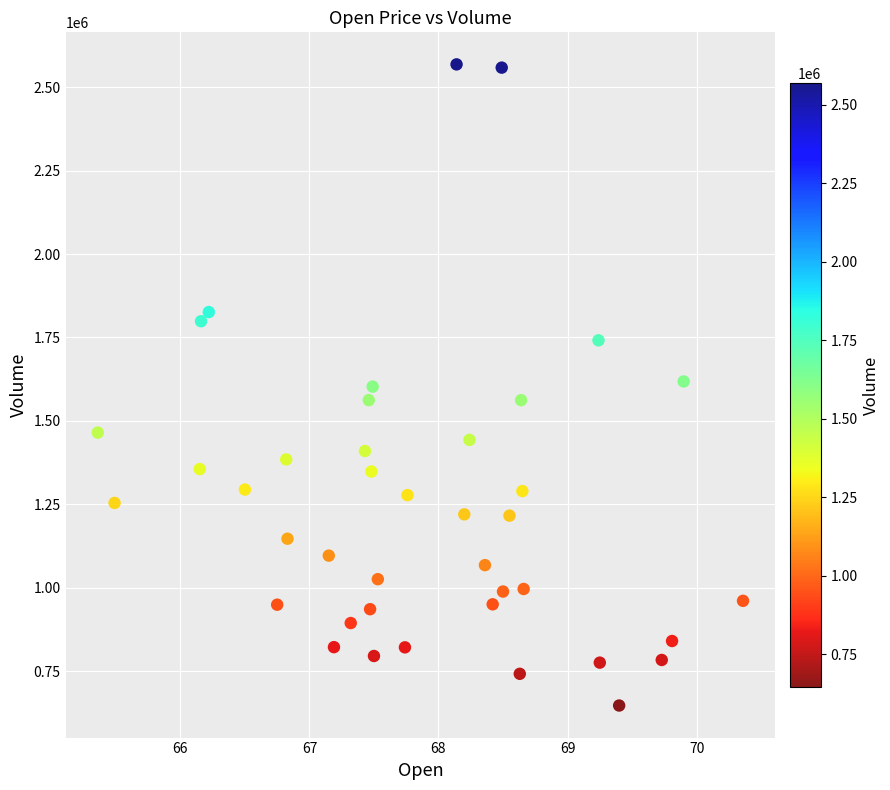

What is the range of Y values (max minus min)?

1922100